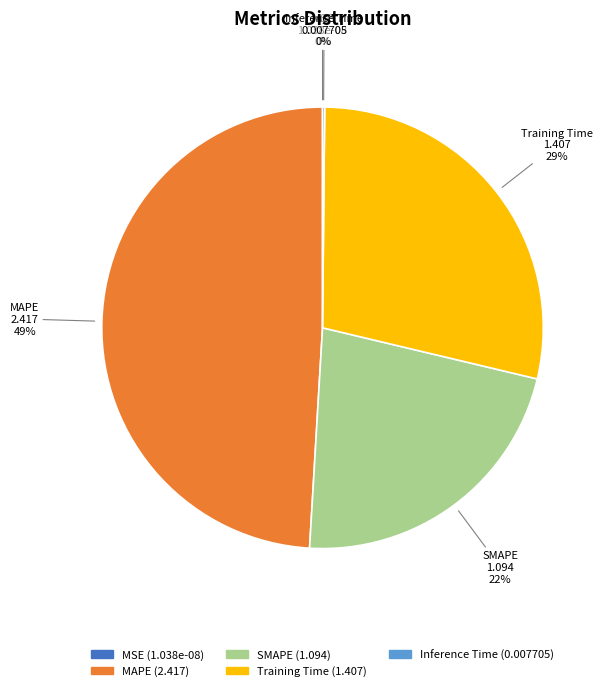

To the nearest percent, what is the difference between the largest and smallest slice percentages?

49%